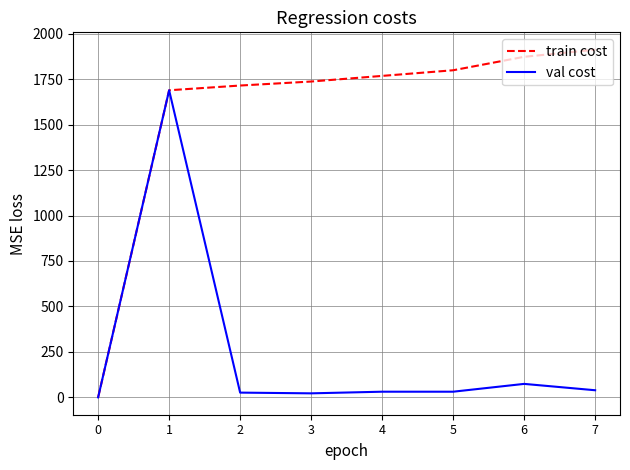

Is the value of val cost at 3 greater than the value of train cost at 1?

No